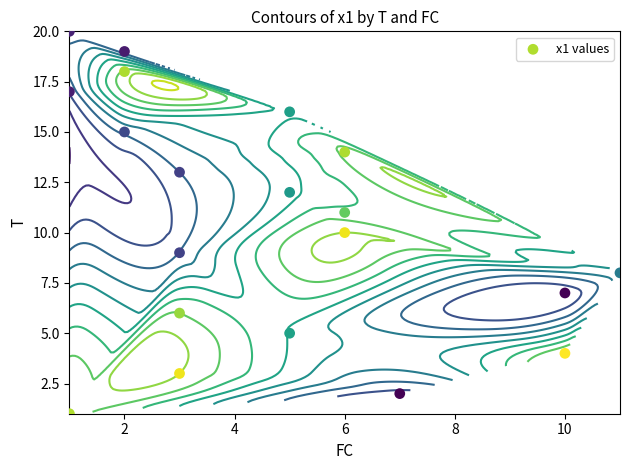

How many data points does each series have?

20